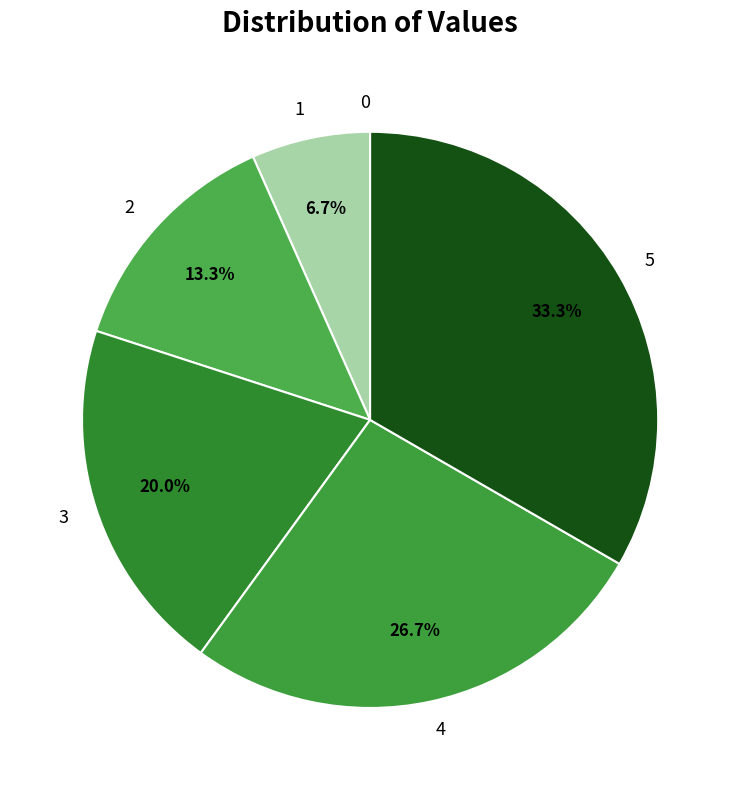

Between 2 and 4, which is larger?

4